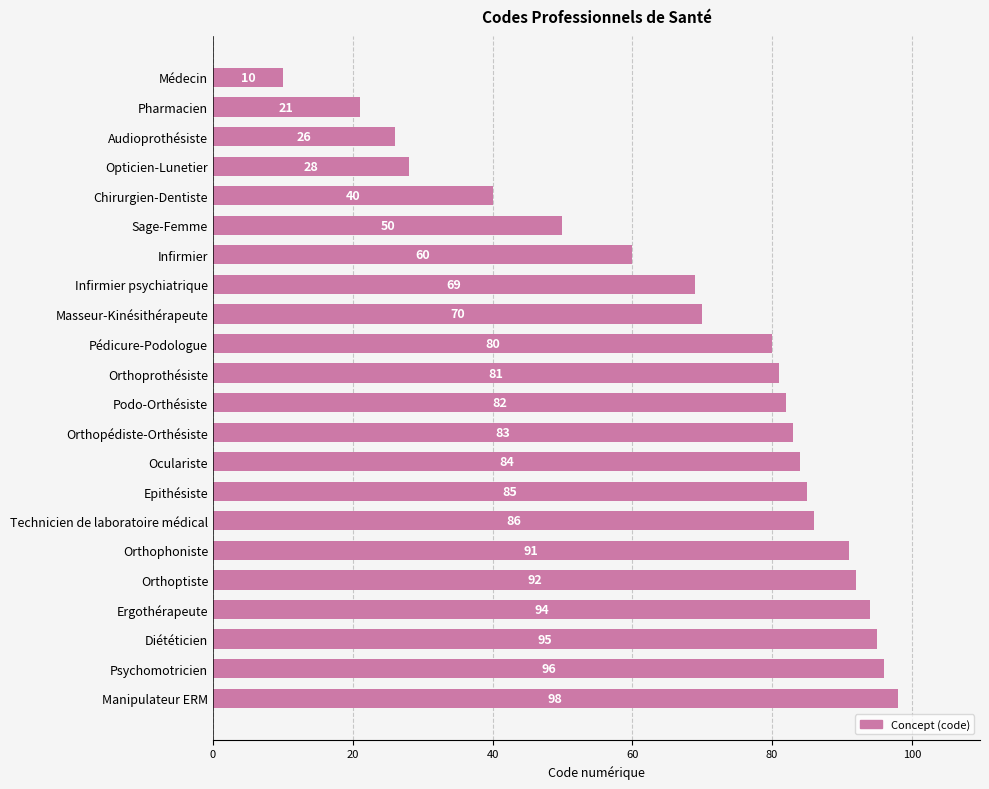

What is the value of the 22nd bar from the top?

98